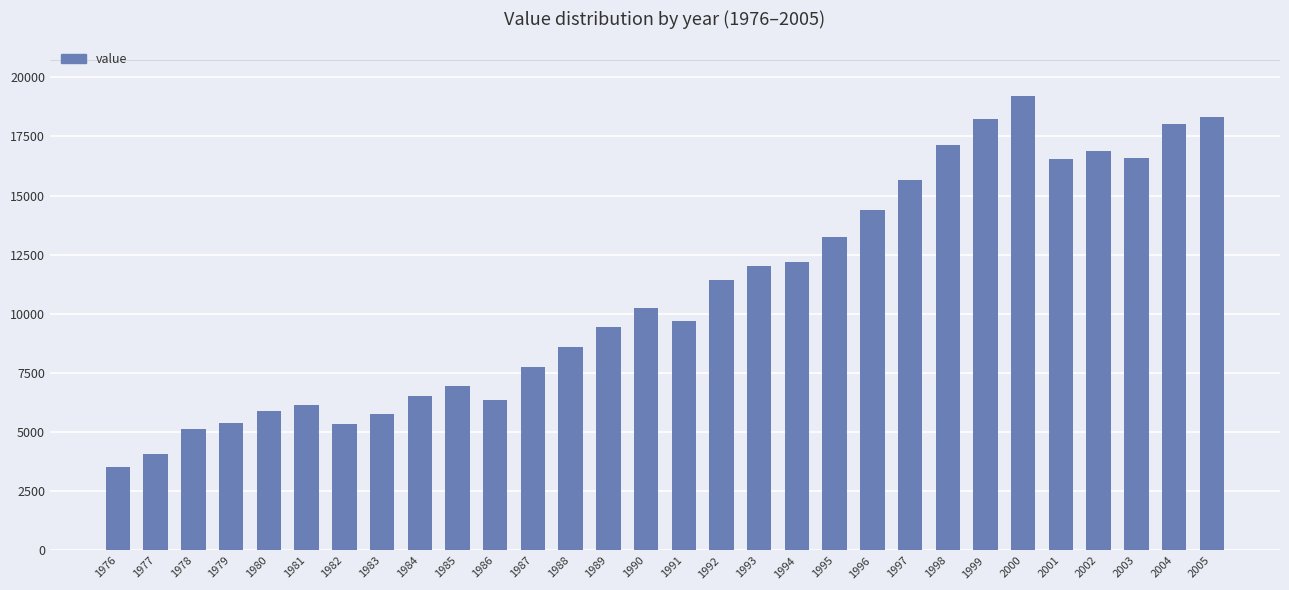

What is the value of the 2nd bar from the left?

4090